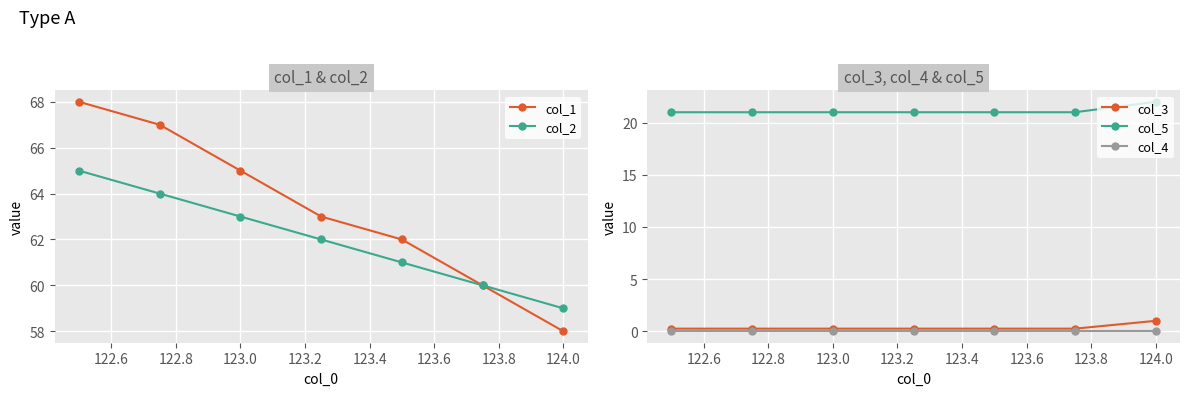

The col_3 series shows 0.2 at 123.0. True or false?

True